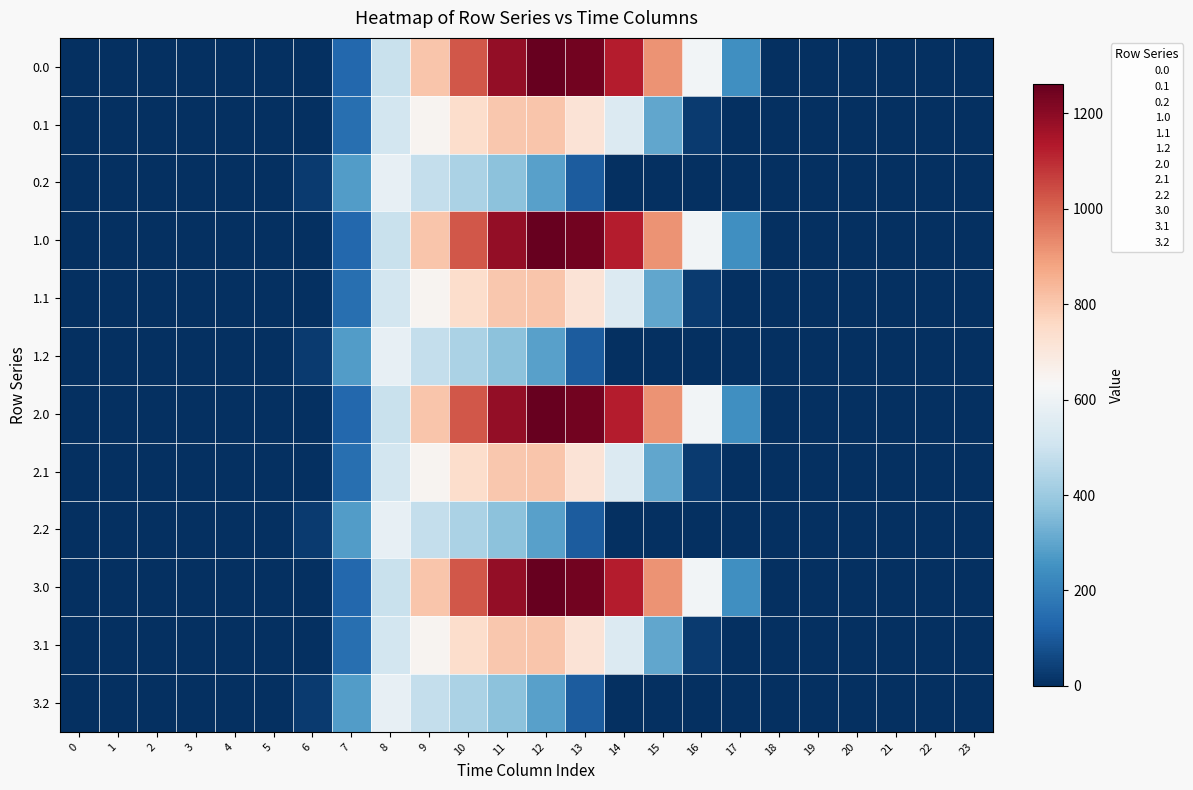

Reading right to left, list all the values displayed in this chart.

0.0: 23=0.0	22=0.0	21=0.0	20=0.0	19=0.0	18=0.0	17=243.5	16=613.0	15=911.8	14=1128.6	13=1237.4	12=1261.6	11=1185.2	10=1023.2	9=804.0	8=489.3	7=134.3	6=0.0	5=0.0	4=0.0	3=0.0	2=0.0	1=0.0	0=0.0
0.1: 23=0.0	22=0.0	21=0.0	20=0.0	19=0.0	18=0.0	17=0.0	16=26.8	15=301.4	14=544.1	13=715.3	12=806.9	11=800.2	10=742.1	9=646.9	8=514.8	7=153.2	6=0.0	5=0.0	4=0.0	3=0.0	2=0.0	1=0.0	0=0.0
0.2: 23=0.0	22=0.0	21=0.0	20=0.0	19=0.0	18=0.0	17=0.0	16=0.0	15=0.0	14=0.0	13=107.8	12=289.5	11=374.4	10=430.5	9=480.7	8=576.6	7=276.9	6=29.3	5=0.0	4=0.0	3=0.0	2=0.0	1=0.0	0=0.0
1.0: 23=0.0	22=0.0	21=0.0	20=0.0	19=0.0	18=0.0	17=243.5	16=613.0	15=911.8	14=1128.6	13=1237.4	12=1261.6	11=1185.2	10=1023.2	9=804.0	8=489.3	7=134.3	6=0.0	5=0.0	4=0.0	3=0.0	2=0.0	1=0.0	0=0.0
1.1: 23=0.0	22=0.0	21=0.0	20=0.0	19=0.0	18=0.0	17=0.0	16=26.8	15=301.4	14=544.1	13=715.3	12=806.9	11=800.2	10=742.1	9=646.9	8=514.8	7=153.2	6=0.0	5=0.0	4=0.0	3=0.0	2=0.0	1=0.0	0=0.0
1.2: 23=0.0	22=0.0	21=0.0	20=0.0	19=0.0	18=0.0	17=0.0	16=0.0	15=0.0	14=0.0	13=107.8	12=289.5	11=374.4	10=430.5	9=480.7	8=576.6	7=276.9	6=29.3	5=0.0	4=0.0	3=0.0	2=0.0	1=0.0	0=0.0
2.0: 23=0.0	22=0.0	21=0.0	20=0.0	19=0.0	18=0.0	17=243.5	16=613.0	15=911.8	14=1128.6	13=1237.4	12=1261.6	11=1185.2	10=1023.2	9=804.0	8=489.3	7=134.3	6=0.0	5=0.0	4=0.0	3=0.0	2=0.0	1=0.0	0=0.0
2.1: 23=0.0	22=0.0	21=0.0	20=0.0	19=0.0	18=0.0	17=0.0	16=26.8	15=301.4	14=544.1	13=715.3	12=806.9	11=800.2	10=742.1	9=646.9	8=514.8	7=153.2	6=0.0	5=0.0	4=0.0	3=0.0	2=0.0	1=0.0	0=0.0
2.2: 23=0.0	22=0.0	21=0.0	20=0.0	19=0.0	18=0.0	17=0.0	16=0.0	15=0.0	14=0.0	13=107.8	12=289.5	11=374.4	10=430.5	9=480.7	8=576.6	7=276.9	6=29.3	5=0.0	4=0.0	3=0.0	2=0.0	1=0.0	0=0.0
3.0: 23=0.0	22=0.0	21=0.0	20=0.0	19=0.0	18=0.0	17=243.5	16=613.0	15=911.8	14=1128.6	13=1237.4	12=1261.6	11=1185.2	10=1023.2	9=804.0	8=489.3	7=134.3	6=0.0	5=0.0	4=0.0	3=0.0	2=0.0	1=0.0	0=0.0
3.1: 23=0.0	22=0.0	21=0.0	20=0.0	19=0.0	18=0.0	17=0.0	16=26.8	15=301.4	14=544.1	13=715.3	12=806.9	11=800.2	10=742.1	9=646.9	8=514.8	7=153.2	6=0.0	5=0.0	4=0.0	3=0.0	2=0.0	1=0.0	0=0.0
3.2: 23=0.0	22=0.0	21=0.0	20=0.0	19=0.0	18=0.0	17=0.0	16=0.0	15=0.0	14=0.0	13=107.8	12=289.5	11=374.4	10=430.5	9=480.7	8=576.6	7=276.9	6=29.3	5=0.0	4=0.0	3=0.0	2=0.0	1=0.0	0=0.0